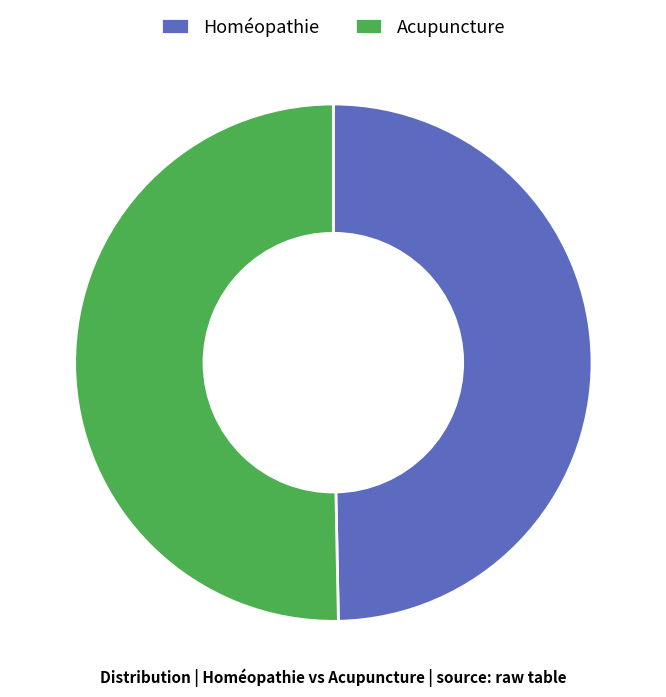

Which slice is the largest?

Acupuncture